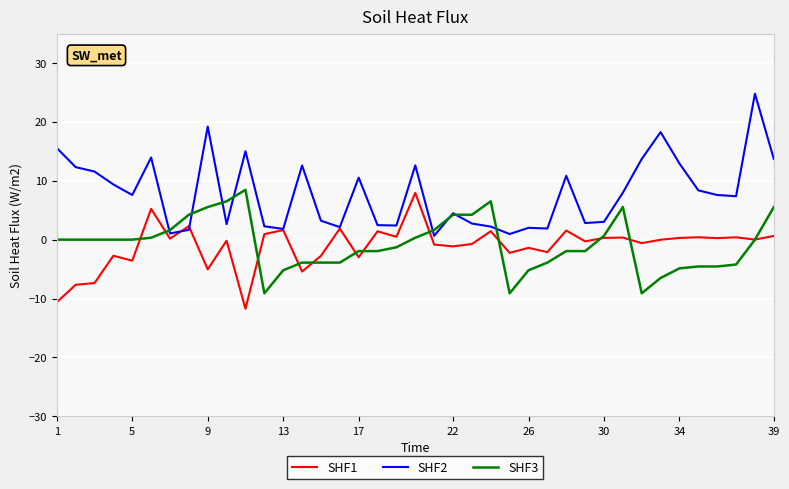

What is the minimum value shown in the chart?

-11.7